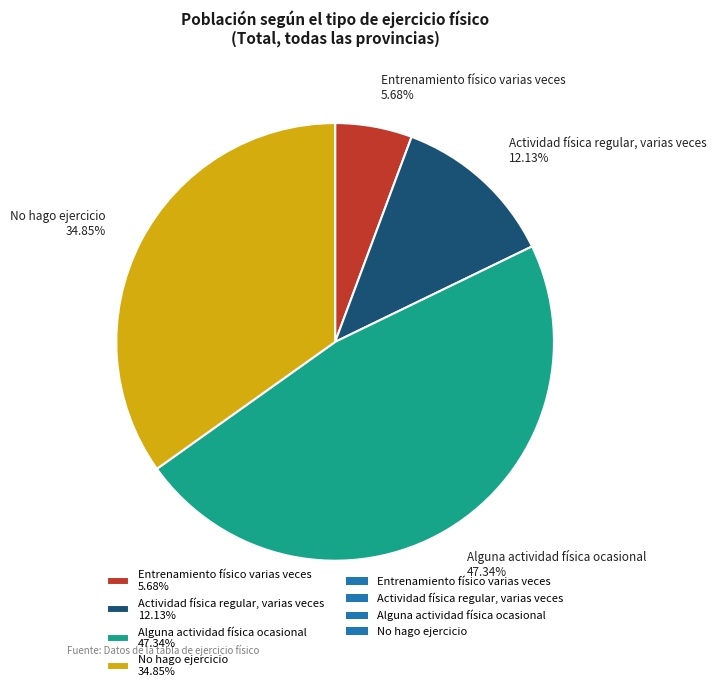

The Entrenamiento físico varias veces slice represents 1% of the pie. True or false?

False